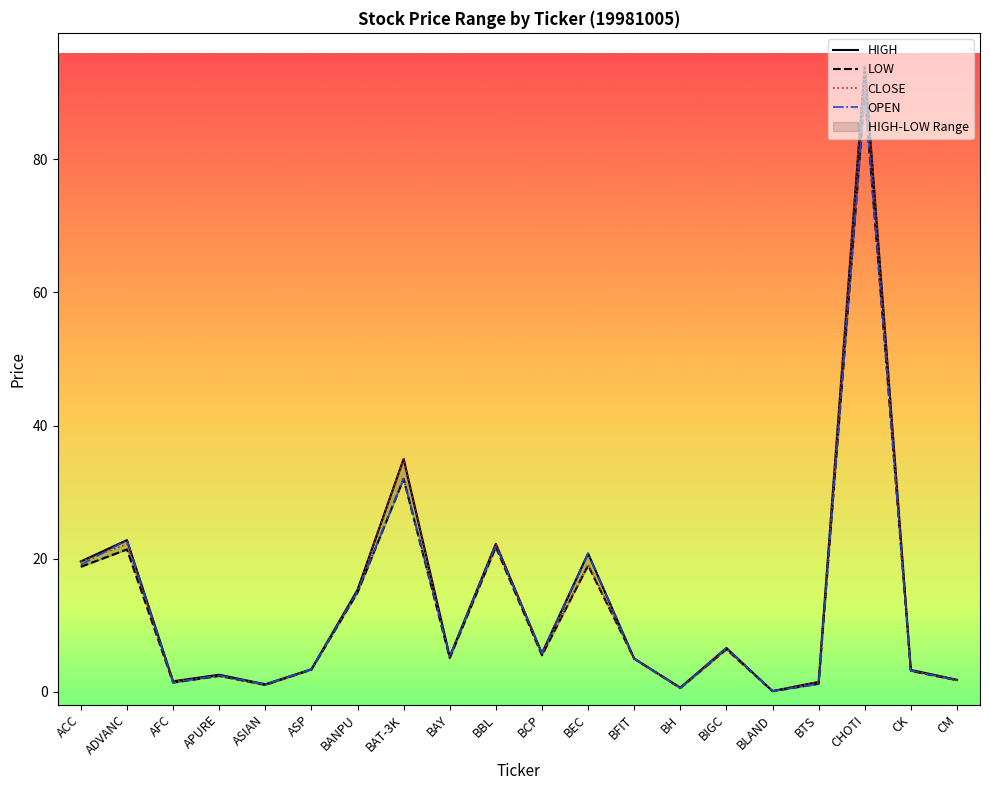

At which label does OPEN reach its minimum?

BLAND